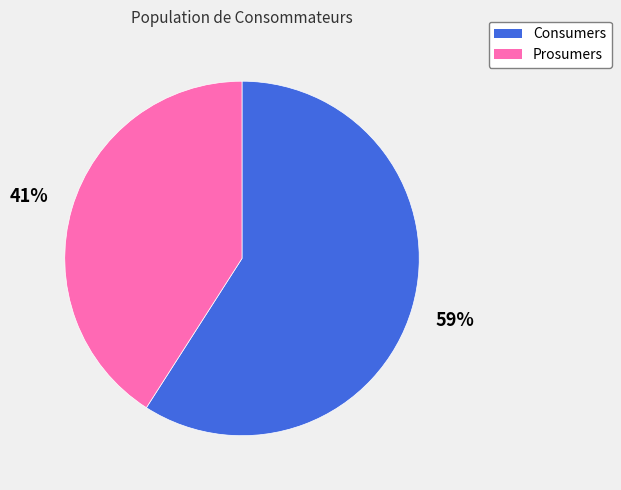

To the nearest percent, what is the combined percentage of Prosumers and Consumers?

100%